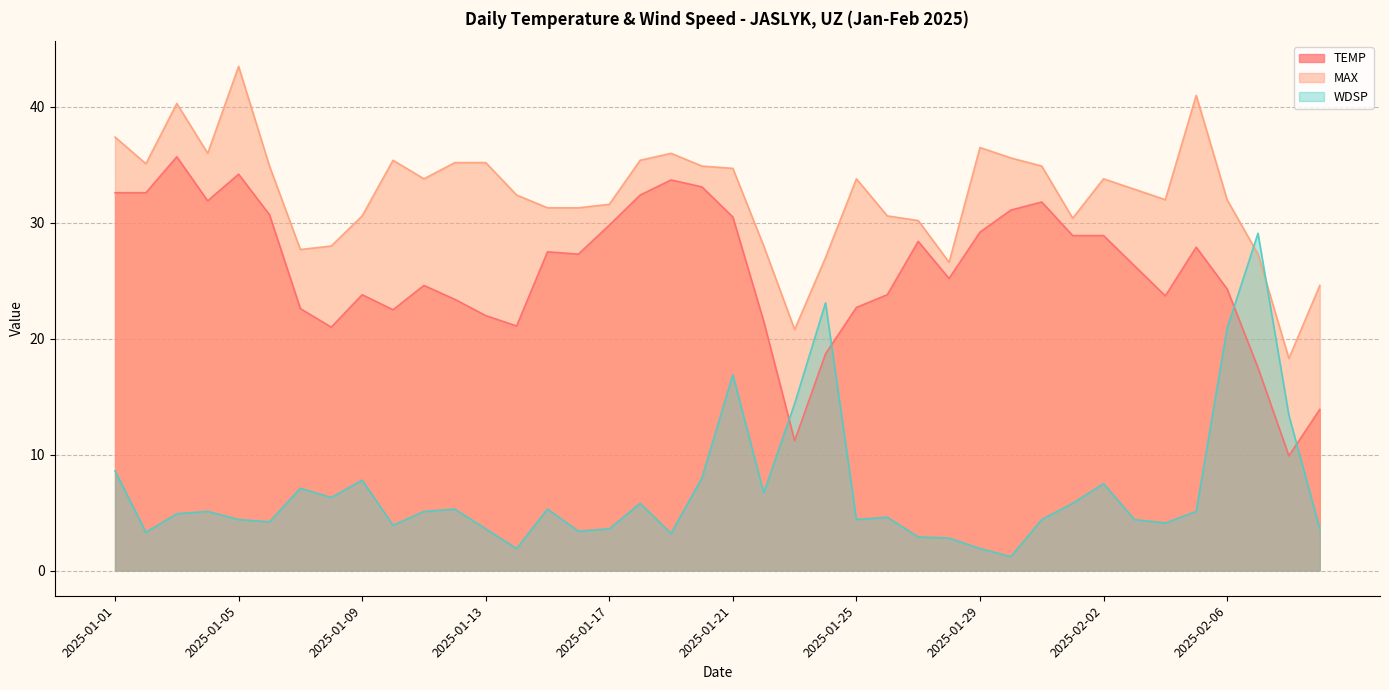

Where is the first local minimum for TEMP?

2025-01-04